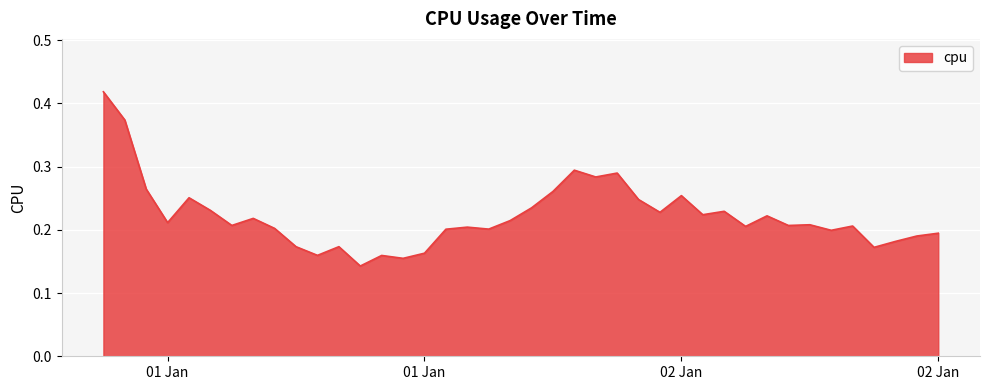

List the labels in order of value, largest first.

2017-01-01 00:00:00, 2017-01-01 01:00:00, 2017-01-01 22:00:00, 2017-01-02 00:00:00, 2017-01-01 23:00:00, 2017-01-01 02:00:00, 2017-01-01 21:00:00, 2017-01-02 03:00:00, 2017-01-01 04:00:00, 2017-01-02 01:00:00, 2017-01-01 20:00:00, 2017-01-01 05:00:00, 2017-01-02 05:00:00, 2017-01-02 02:00:00, 2017-01-02 04:00:00, 2017-01-02 07:00:00, 2017-01-01 07:00:00, 2017-01-01 19:00:00, 2017-01-01 03:00:00, 2017-01-02 09:00:00, 2017-01-01 06:00:00, 2017-01-02 08:00:00, 2017-01-02 11:00:00, 2017-01-02 06:00:00, 2017-01-01 17:00:00, 2017-01-01 08:00:00, 2017-01-01 18:00:00, 2017-01-01 16:00:00, 2017-01-02 10:00:00, 2017-01-02 15:00:00, 2017-01-02 14:00:00, 2017-01-02 13:00:00, 2017-01-01 11:00:00, 2017-01-01 09:00:00, 2017-01-02 12:00:00, 2017-01-01 15:00:00, 2017-01-01 10:00:00, 2017-01-01 13:00:00, 2017-01-01 14:00:00, 2017-01-01 12:00:00